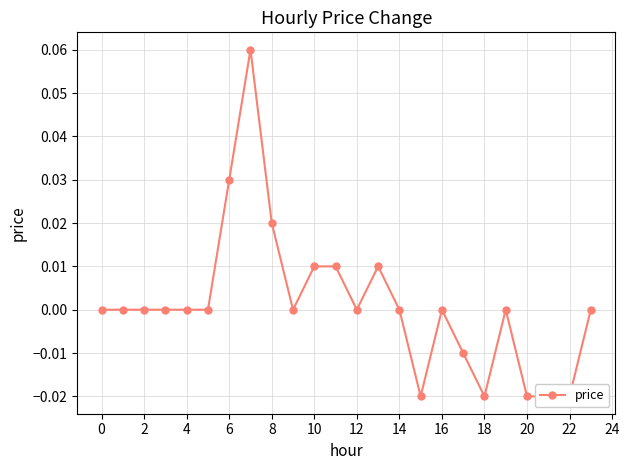

Count the values in the range 0 to 1.

18